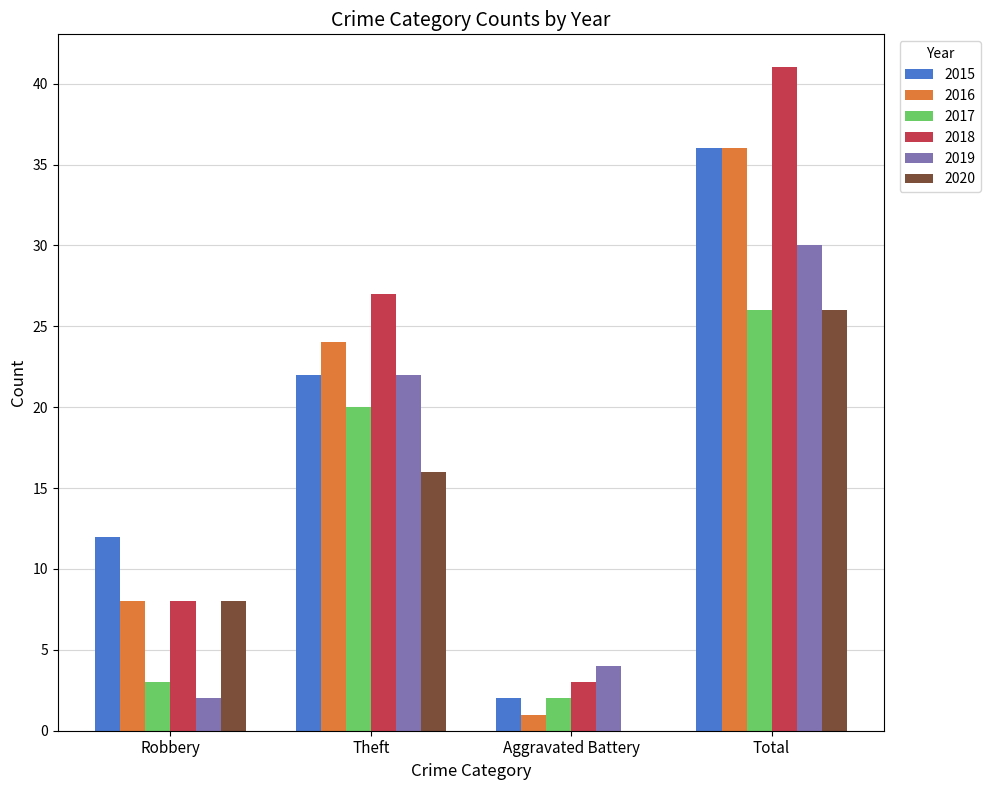

The value of 2017 at Robbery is 3. True or false?

True